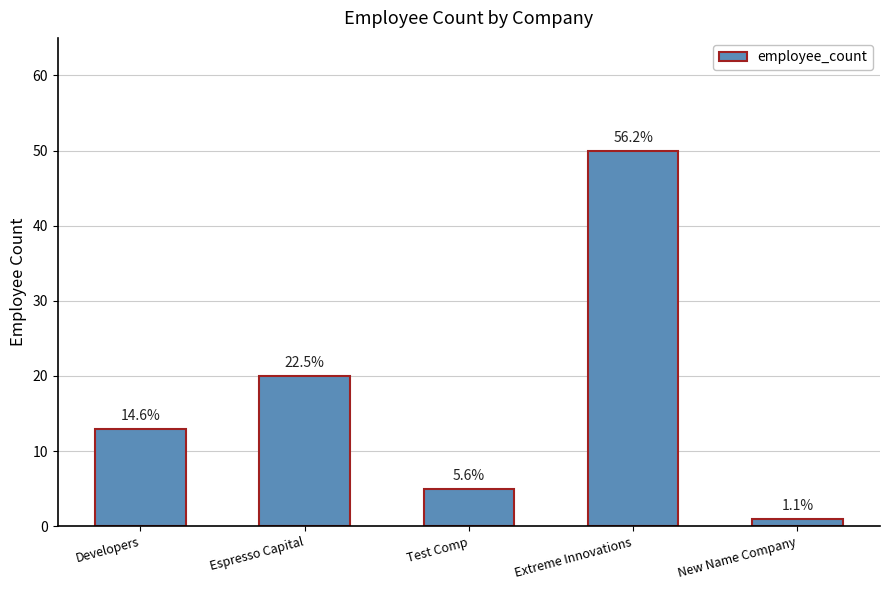

What is the difference between the values at Extreme Innovations and Test Comp?

45